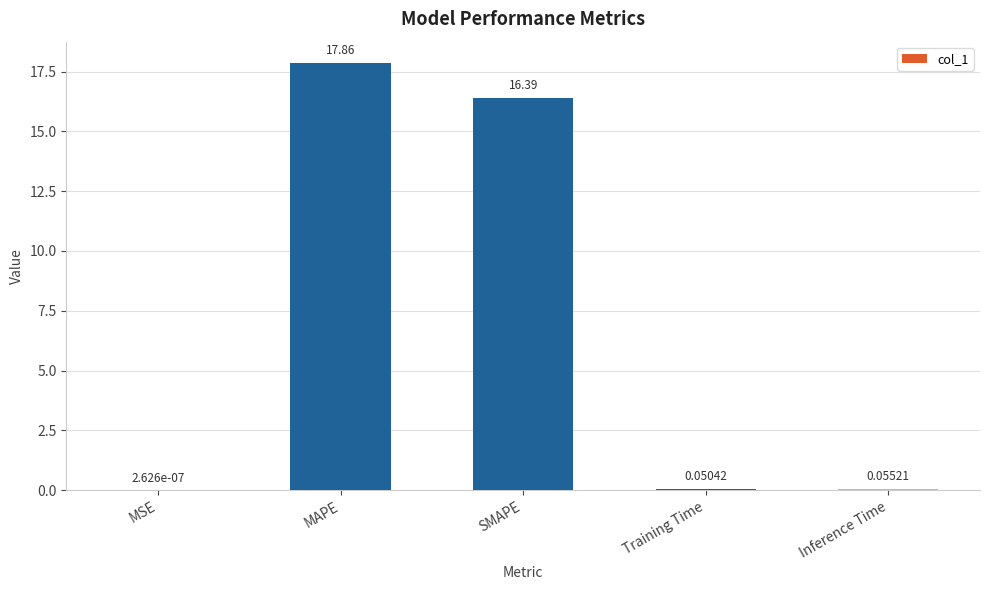

Where is the data nearest to the value 8?

Inference Time